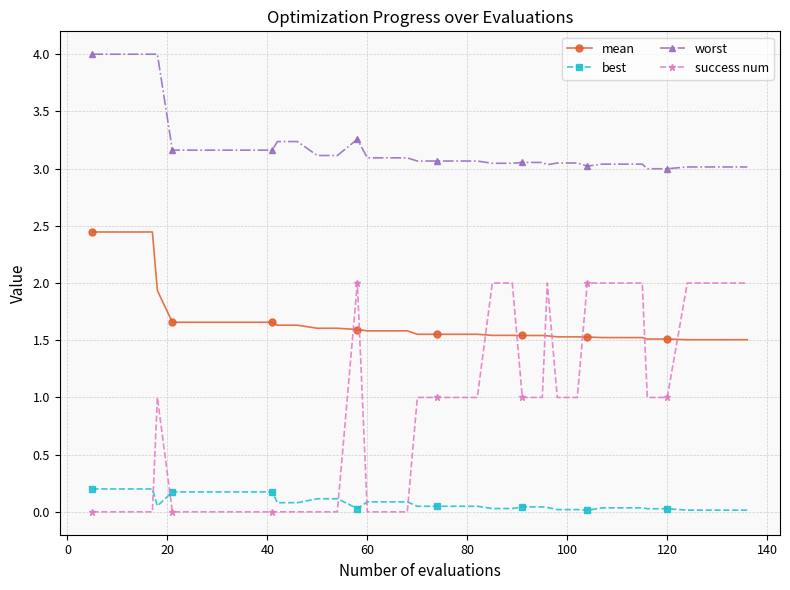

Which series has the widest spread of values?

success num